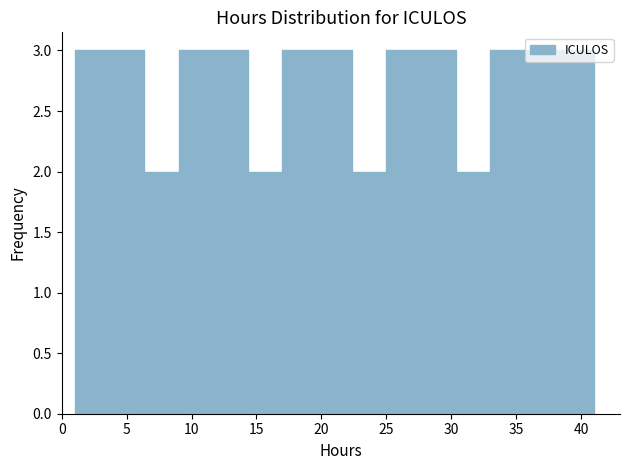

Reading left to right, list every bar in this chart as the range it spans on the x-axis followed by its height. Neither the bar edges nor the heights are printed on the chart, so give them approximately, as read against the axes.

1.0 to 3.5: 3
3.5 to 6.5: 3
6.5 to 9.0: 2
9.0 to 11.5: 3
11.5 to 14.5: 3
14.5 to 17.0: 2
17.0 to 19.5: 3
19.5 to 22.5: 3
22.5 to 25.0: 2
25.0 to 27.5: 3
27.5 to 30.5: 3
30.5 to 33.0: 2
33.0 to 35.5: 3
35.5 to 38.5: 3
38.5 to 41.0: 3